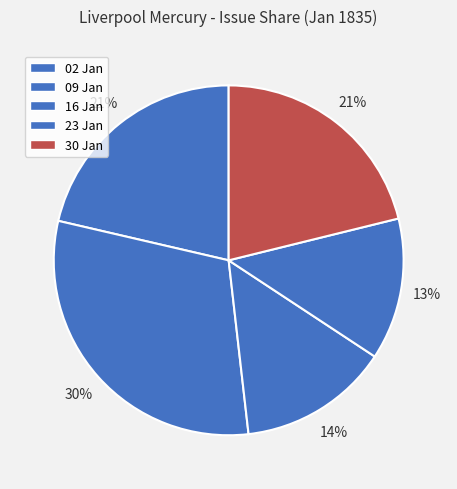

How many segments does this pie chart have?

5